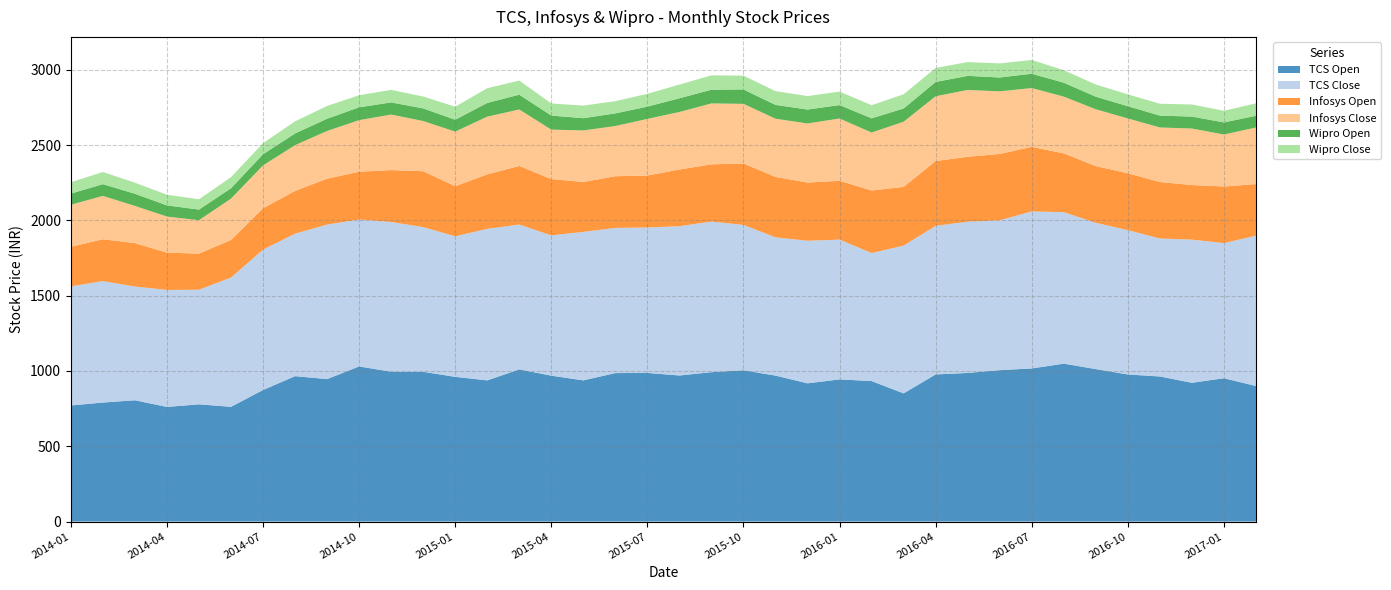

Reading left to right, what are all the values shown in this chart?

TCS Open: 2014-01=770.8	2014-02=790.3	2014-03=805.5	2014-04=761.2	2014-05=778.6	2014-06=761.9	2014-07=873.6	2014-08=965.5	2014-09=946.0	2014-10=1030.0	2014-11=995.0	2014-12=994.3	2015-01=960.9	2015-02=937.5	2015-03=1010.4	2015-04=968.8	2015-05=937.5	2015-06=985.9	2015-07=987.0	2015-08=970.0	2015-09=992.0	2015-10=1004.8	2015-11=969.2	2015-12=918.0	2016-01=944.0	2016-02=932.9	2016-03=851.2	2016-04=977.0	2016-05=986.8	2016-06=1005.5	2016-07=1016.6	2016-08=1048.7	2016-09=1012.3	2016-10=976.7	2016-11=963.4	2016-12=921.6	2017-01=951.7	2017-02=900.2
TCS Close: 2014-01=790.7	2014-02=806.5	2014-03=755.2	2014-04=776.9	2014-05=760.9	2014-06=858.6	2014-07=932.3	2014-08=945.9	2014-09=1025.9	2014-10=975.9	2014-11=994.3	2014-12=961.1	2015-01=933.3	2015-02=1006.1	2015-03=962.0	2015-04=931.7	2015-05=986.0	2015-06=964.0	2015-07=965.8	2015-08=991.3	2015-09=1000.0	2015-10=965.1	2015-11=918.0	2015-12=946.8	2016-01=928.1	2016-02=850.0	2016-03=981.3	2016-04=986.8	2016-05=1004.4	2016-06=994.9	2016-07=1042.7	2016-08=1005.7	2016-09=971.5	2016-10=958.5	2016-11=916.2	2016-12=950.5	2017-01=897.4	2017-02=998.3
Infosys Open: 2014-01=263.2	2014-02=277.8	2014-03=288.2	2014-04=247.7	2014-05=239.9	2014-06=249.5	2014-07=274.5	2014-08=284.1	2014-09=304.9	2014-10=317.1	2014-11=344.6	2014-12=371.1	2015-01=332.8	2015-02=361.9	2015-03=389.0	2015-04=373.7	2015-05=331.7	2015-06=343.3	2015-07=345.2	2015-08=376.6	2015-09=380.0	2015-10=407.9	2015-11=401.3	2015-12=386.6	2016-01=390.6	2016-02=415.5	2016-03=389.9	2016-04=430.4	2016-05=431.1	2016-06=440.7	2016-07=428.9	2016-08=390.4	2016-09=376.6	2016-10=377.4	2016-11=375.0	2016-12=362.5	2017-01=375.8	2017-02=342.4
Infosys Close: 2014-01=278.9	2014-02=288.0	2014-03=247.2	2014-04=239.5	2014-05=221.8	2014-06=274.5	2014-07=284.6	2014-08=303.9	2014-09=316.9	2014-10=342.6	2014-11=368.6	2014-12=333.4	2015-01=362.4	2015-02=383.3	2015-03=374.9	2015-04=328.5	2015-05=342.1	2015-06=333.3	2015-07=375.9	2015-08=381.9	2015-09=404.6	2015-10=396.1	2015-11=386.6	2015-12=392.3	2016-01=413.7	2016-02=384.9	2016-03=432.5	2016-04=430.0	2016-05=443.9	2016-06=415.8	2016-07=390.4	2016-08=376.9	2016-09=377.4	2016-10=364.4	2016-11=362.3	2016-12=375.4	2017-01=345.1	2017-02=375.9
Wipro Open: 2014-01=74.0	2014-02=77.8	2014-03=80.6	2014-04=74.3	2014-05=70.5	2014-06=68.6	2014-07=74.1	2014-08=77.6	2014-09=81.2	2014-10=85.2	2014-11=80.6	2014-12=83.8	2015-01=78.8	2015-02=91.0	2015-03=98.4	2015-04=93.3	2015-05=81.3	2015-06=84.0	2015-07=81.5	2015-08=91.0	2015-09=91.1	2015-10=95.5	2015-11=91.7	2015-12=92.3	2016-01=89.1	2016-02=94.3	2016-03=87.8	2016-04=94.9	2016-05=93.5	2016-06=91.9	2016-07=95.0	2016-08=92.4	2016-09=83.5	2016-10=81.2	2016-11=78.6	2016-12=79.3	2017-01=80.5	2017-02=77.5
Wipro Close: 2014-01=75.7	2014-02=80.9	2014-03=73.5	2014-04=70.7	2014-05=68.4	2014-06=73.8	2014-07=73.7	2014-08=80.5	2014-09=84.9	2014-10=80.3	2014-11=83.4	2014-12=78.9	2015-01=86.4	2015-02=97.7	2015-03=93.7	2015-04=80.4	2015-05=83.8	2015-06=81.2	2015-07=84.9	2015-08=91.3	2015-09=95.4	2015-10=91.5	2015-11=91.5	2015-12=89.4	2016-01=89.6	2016-02=87.2	2016-03=94.5	2016-04=92.9	2016-05=91.7	2016-06=93.7	2016-07=91.5	2016-08=83.1	2016-09=80.9	2016-10=78.8	2016-11=78.8	2016-12=80.3	2017-01=77.5	2017-02=82.8